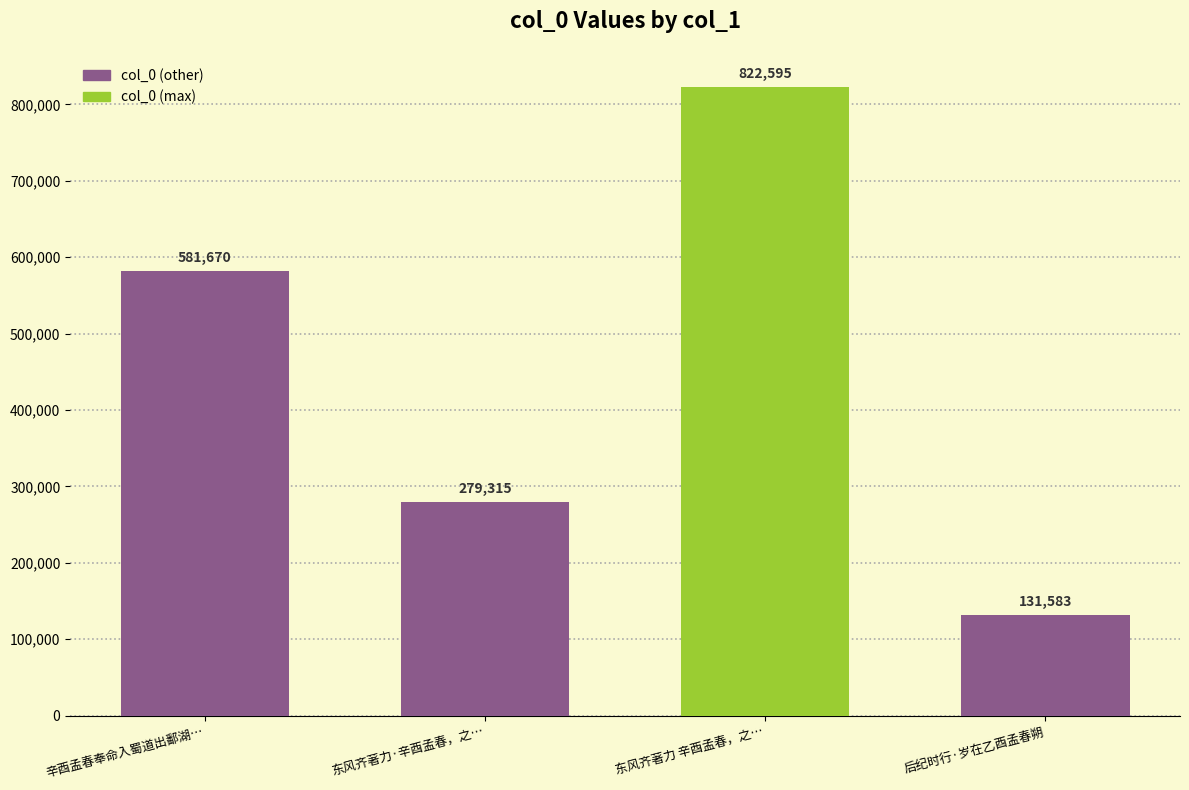

Between 辛酉孟春奉命入蜀道出鄱湖… and 东风齐著力 辛酉孟春，之…, which is larger?

东风齐著力 辛酉孟春，之…